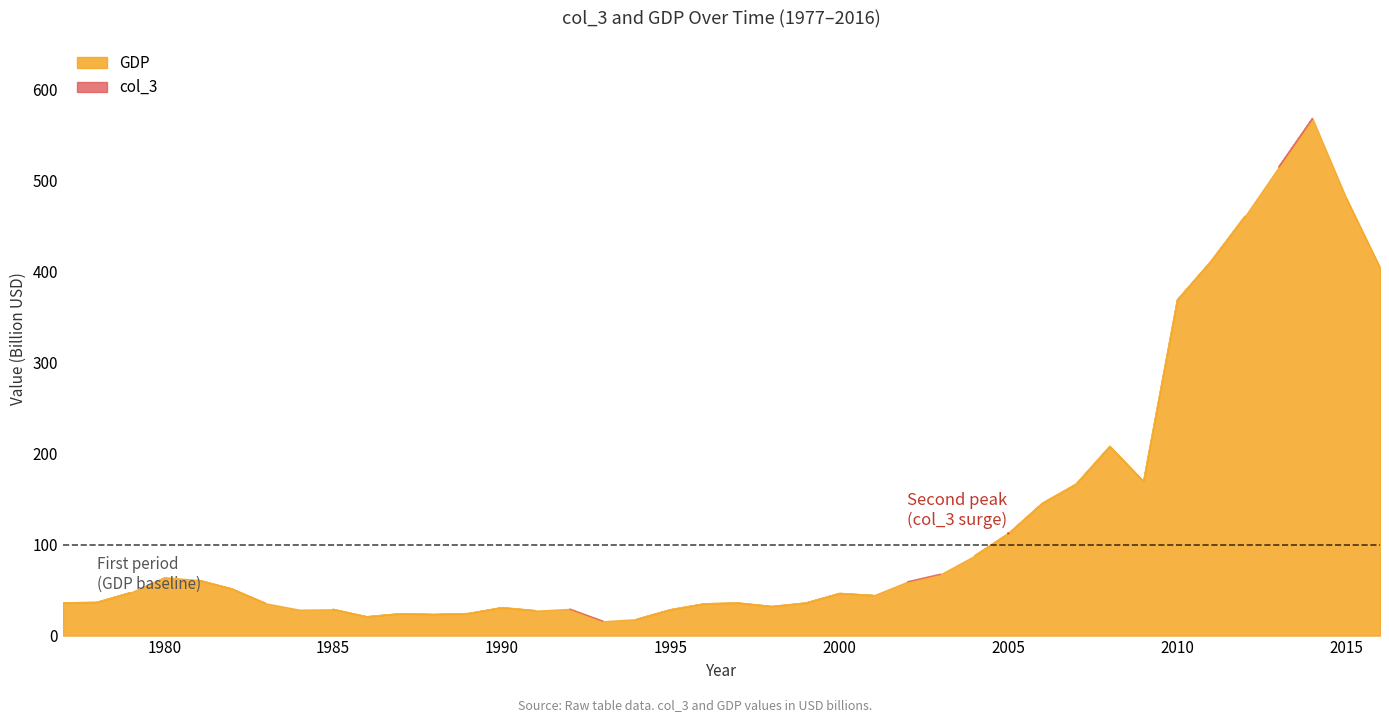

At which category does GDP reach its first local valley?

1984